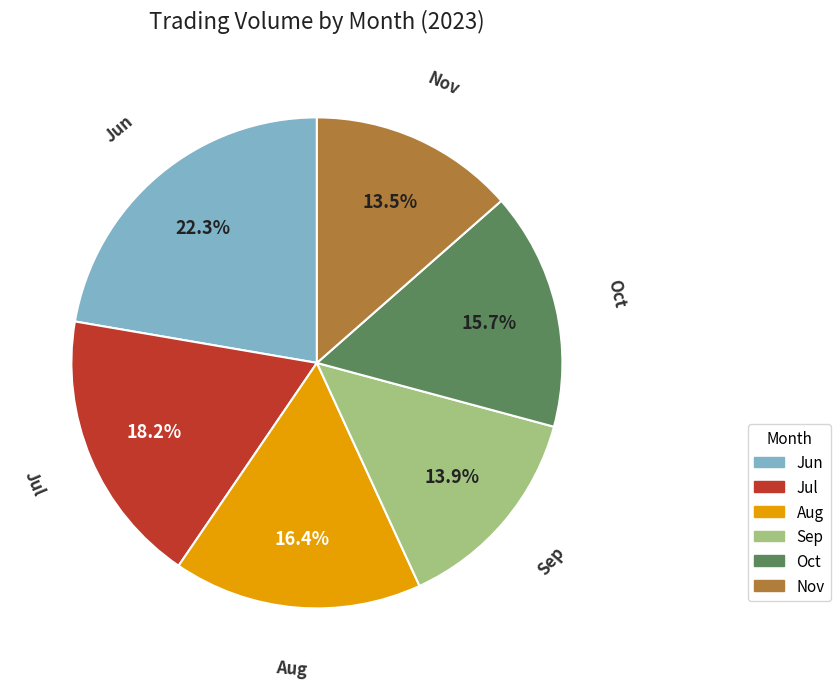

How many segments does this pie chart have?

6